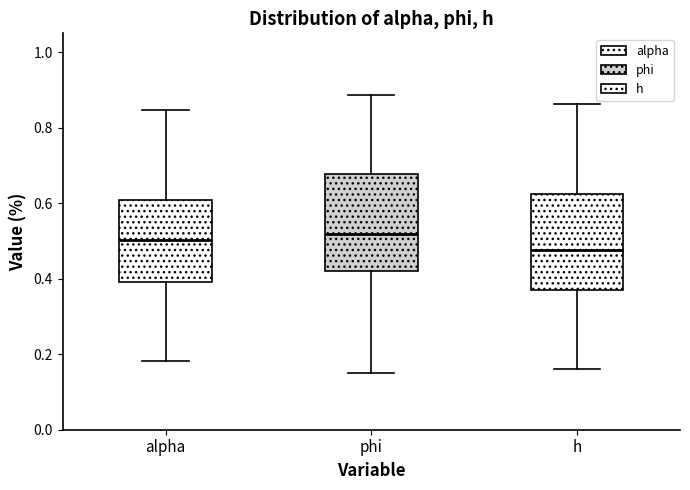

Where does the median line of the box for h sit on the y-axis? The values are not printed on the chart, so give them approximately, as read against the axis.

0.48